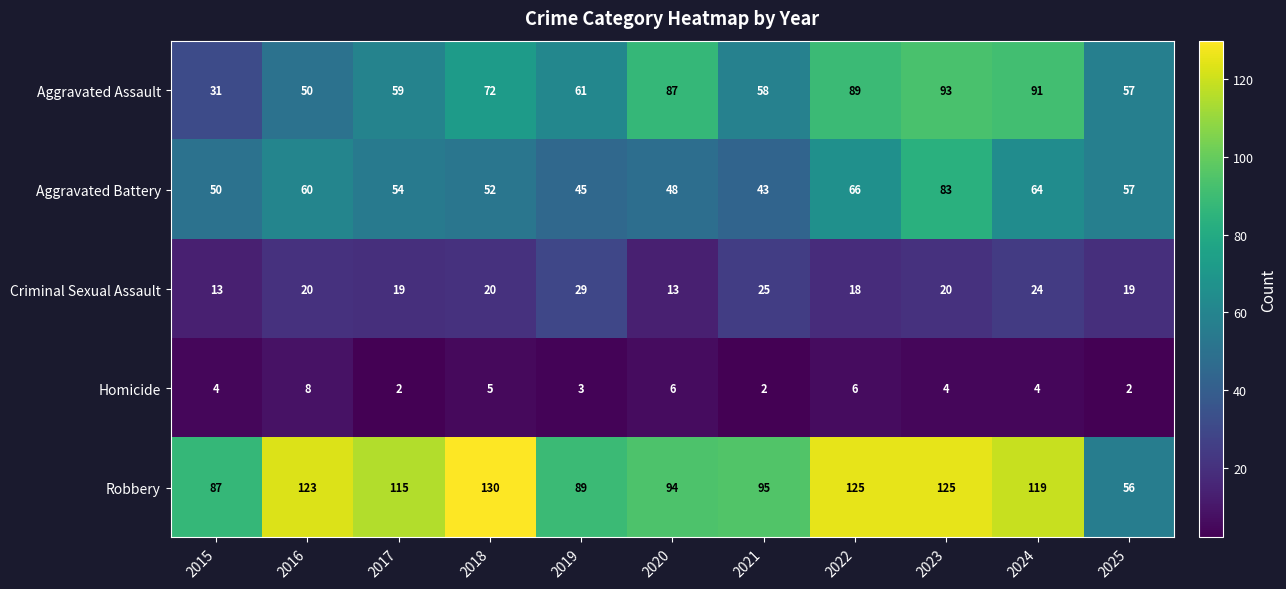

What is the approximate value of Aggravated Assault at 2025?

57